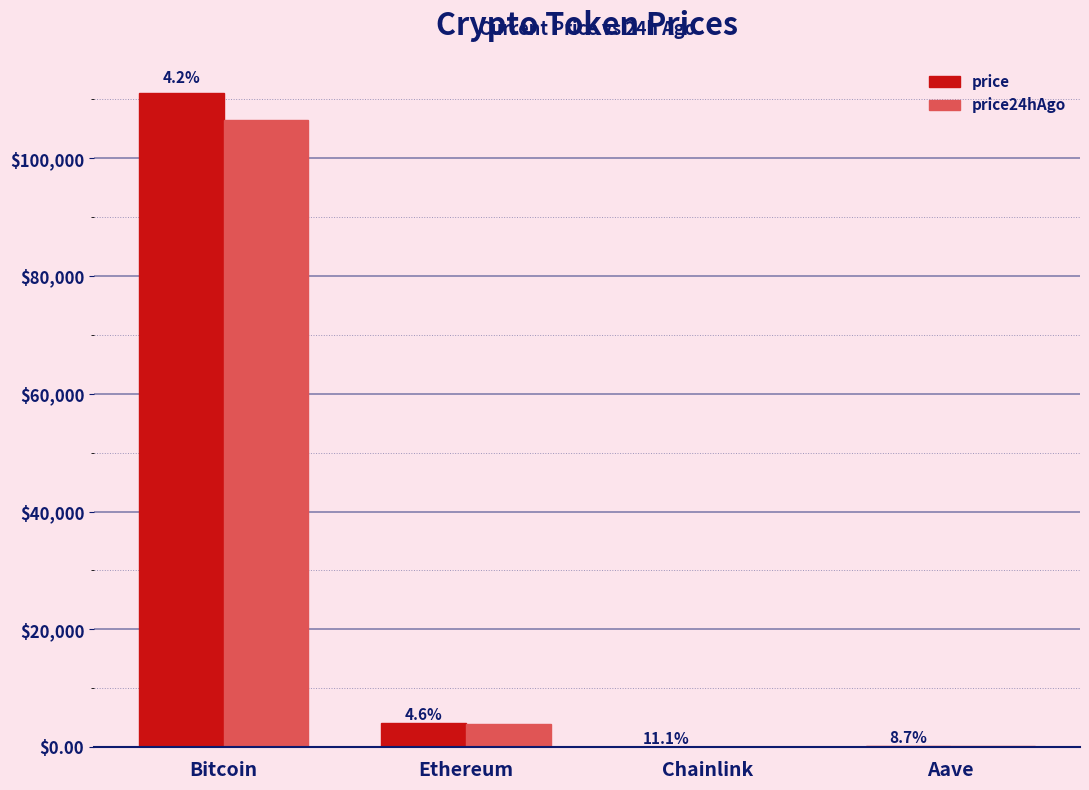

What is the value of the price bar at the 1st from the left?

111143.0